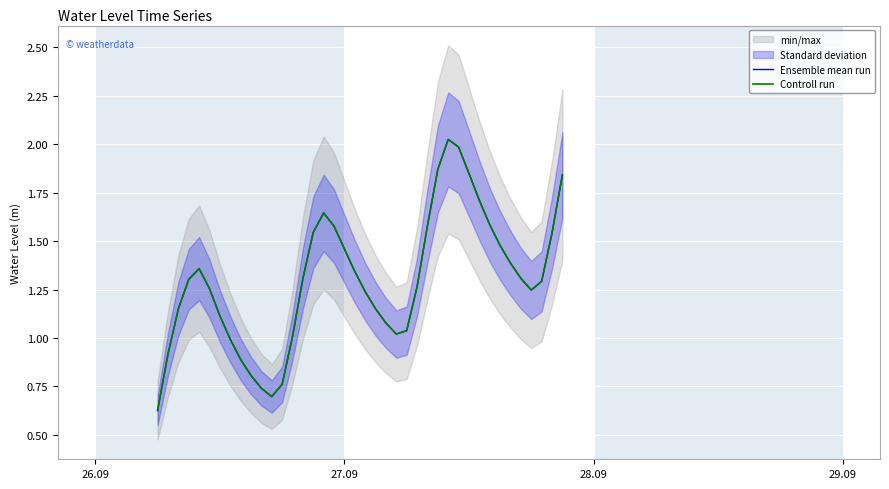

True or false: Controll run has more than 0 interior local peaks.

True